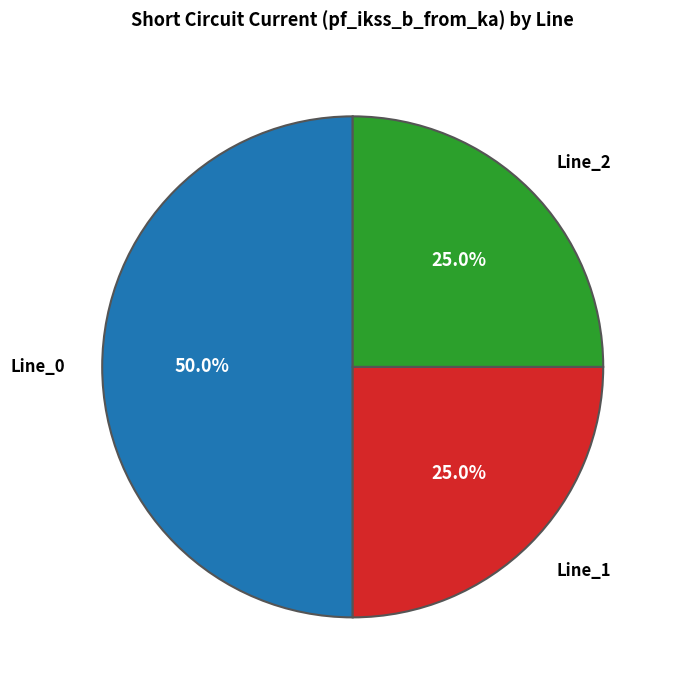

Approximately how many times larger is the value at Line_1 compared to Line_2?

1.0